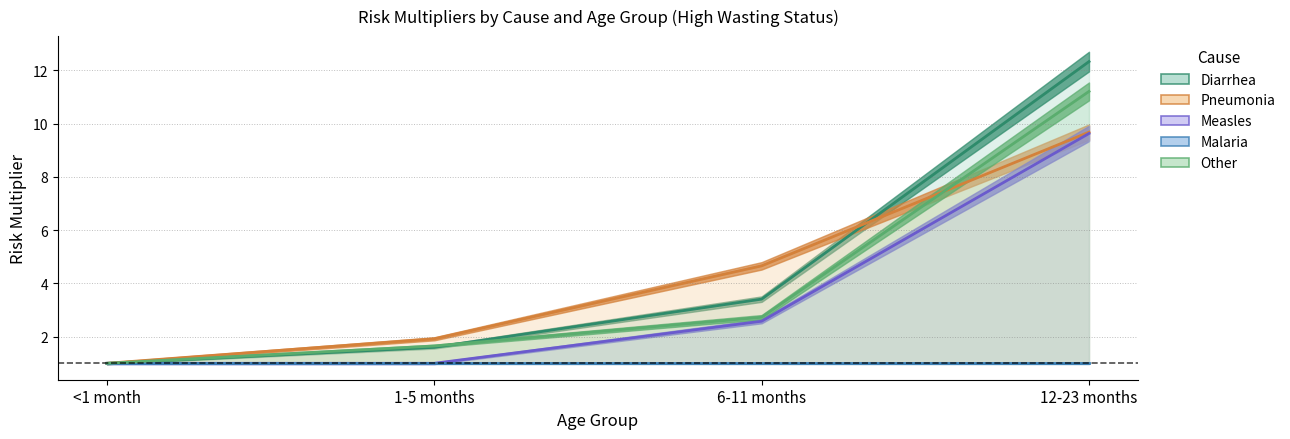

Which series has the largest total across all categories?

Diarrhea